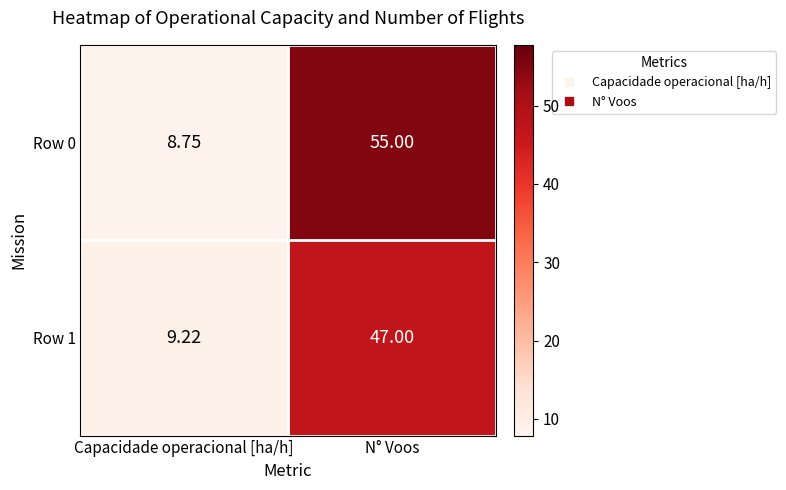

Which category has the lowest value across all series?

Capacidade operacional [ha/h]